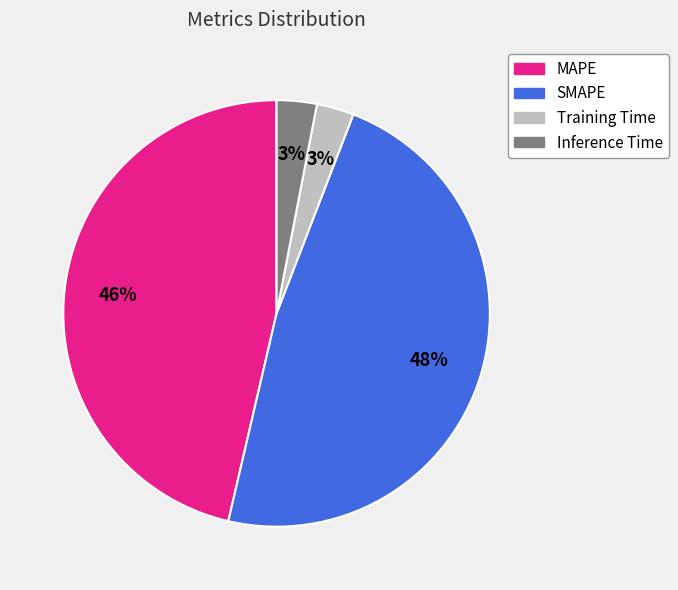

Which category has the biggest portion of the pie?

SMAPE